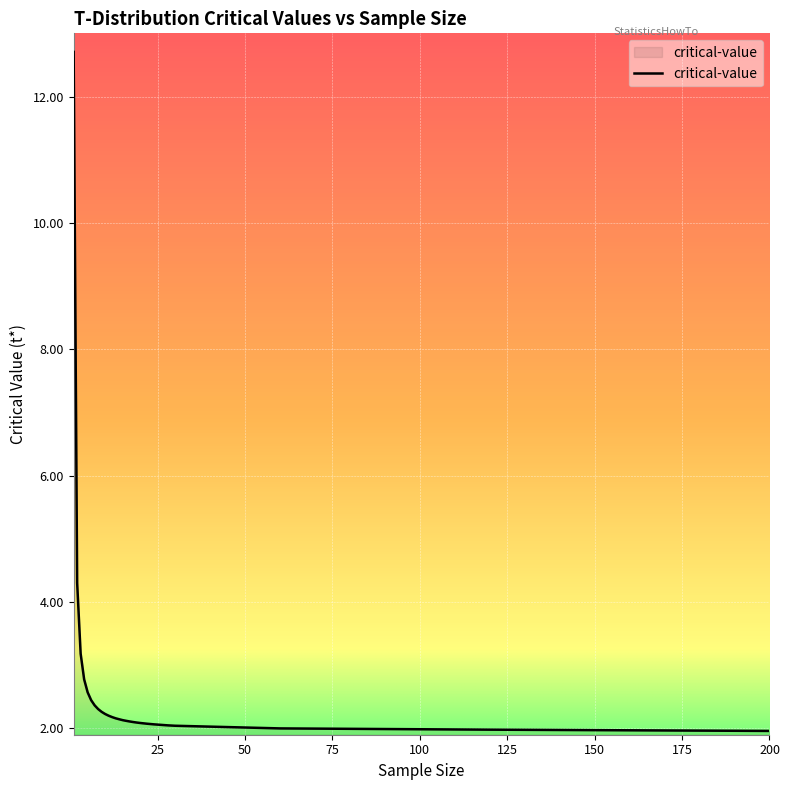

What is the difference between the maximum and minimum values?

10.7